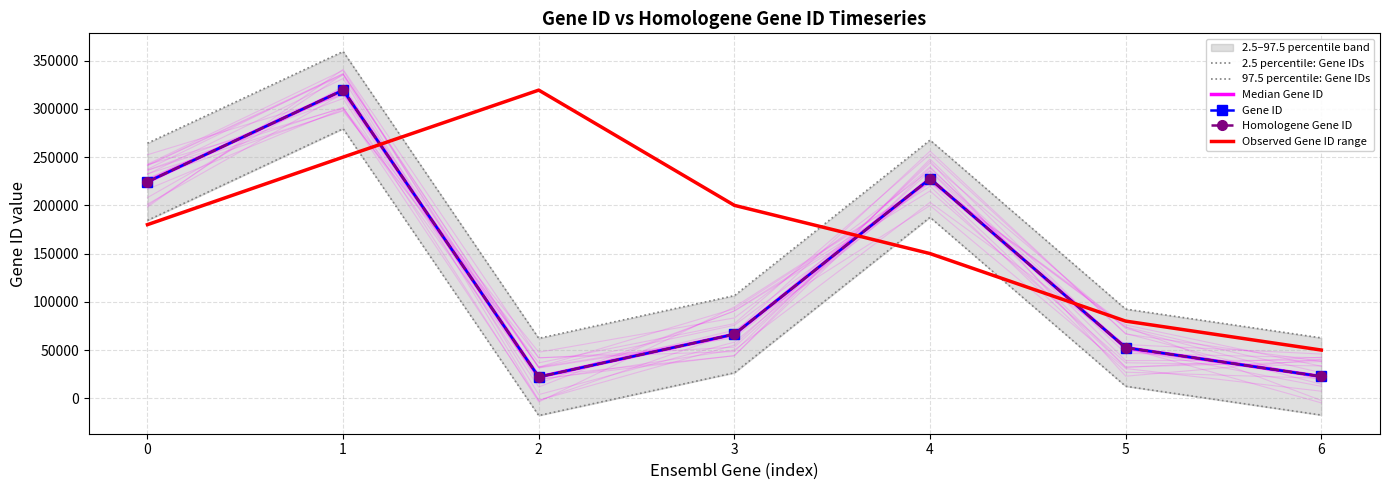

How many values in the Homologene Gene ID series are below 66412?

3